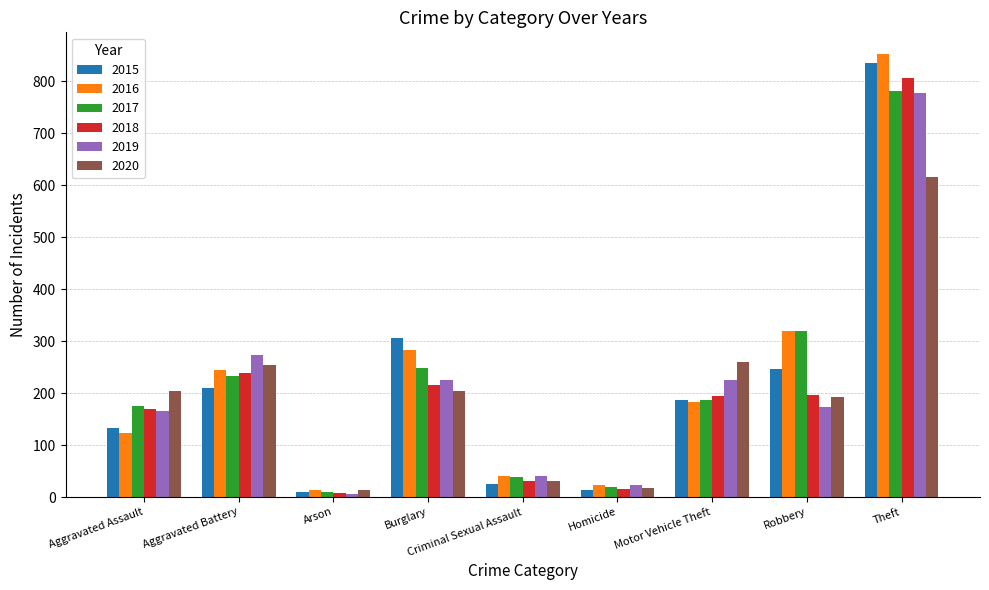

Rank the series at Burglary from lowest to highest value.

2020, 2018, 2019, 2017, 2016, 2015